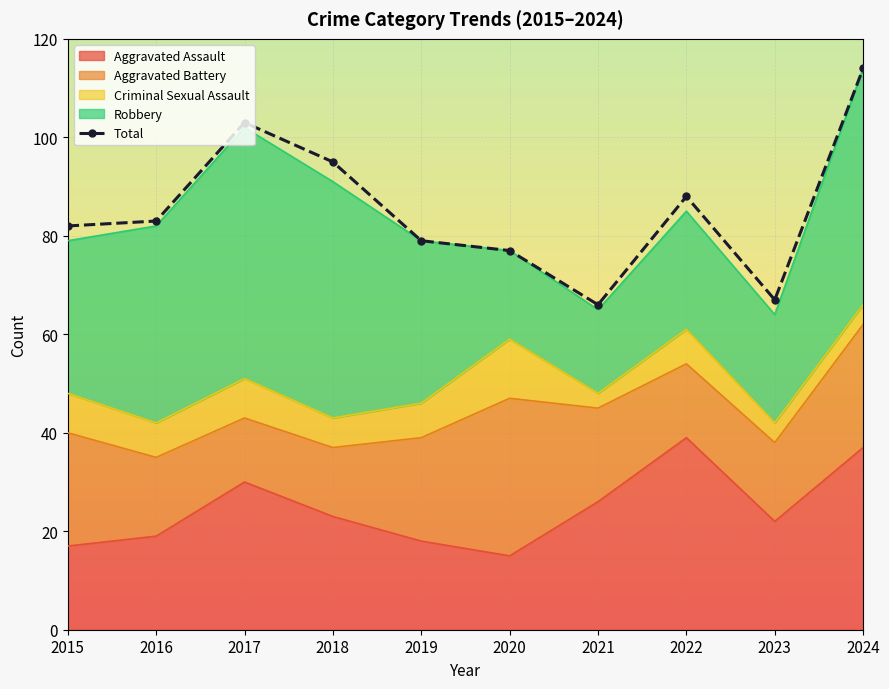

Reading left to right, extract all data points from this chart.

82	83	103	95	79	77	66	88	67	114